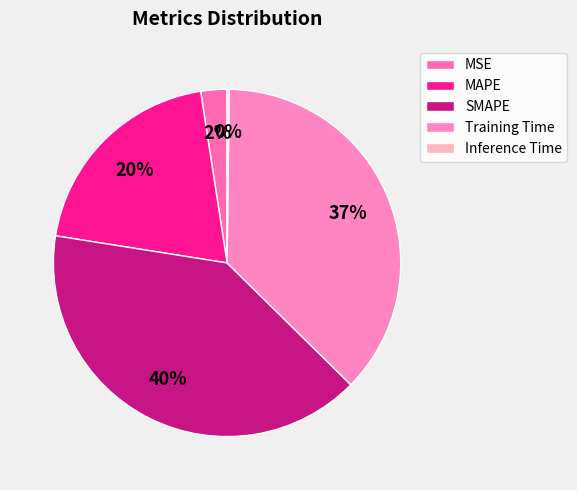

Is there a majority slice in this chart?

No